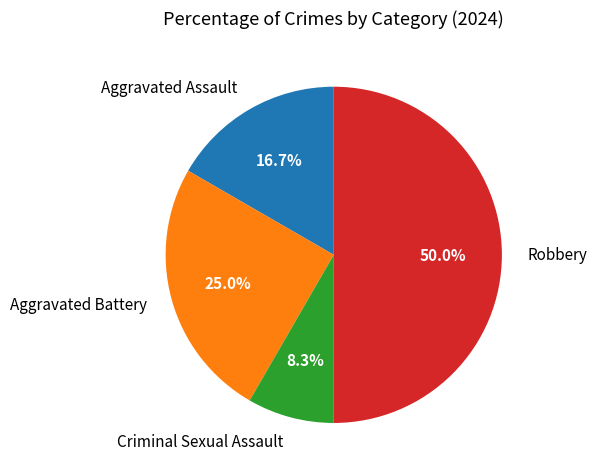

How many segments does this pie chart have?

4